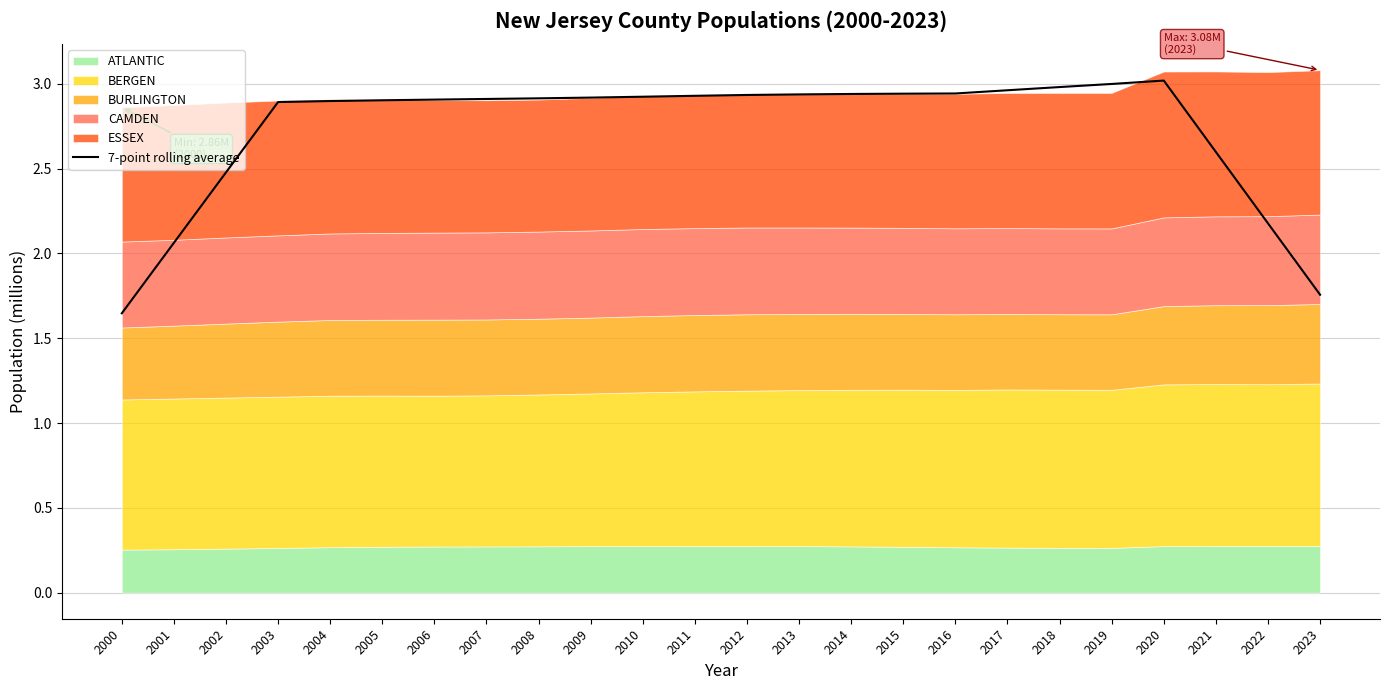

How many data points are less than 2?

2